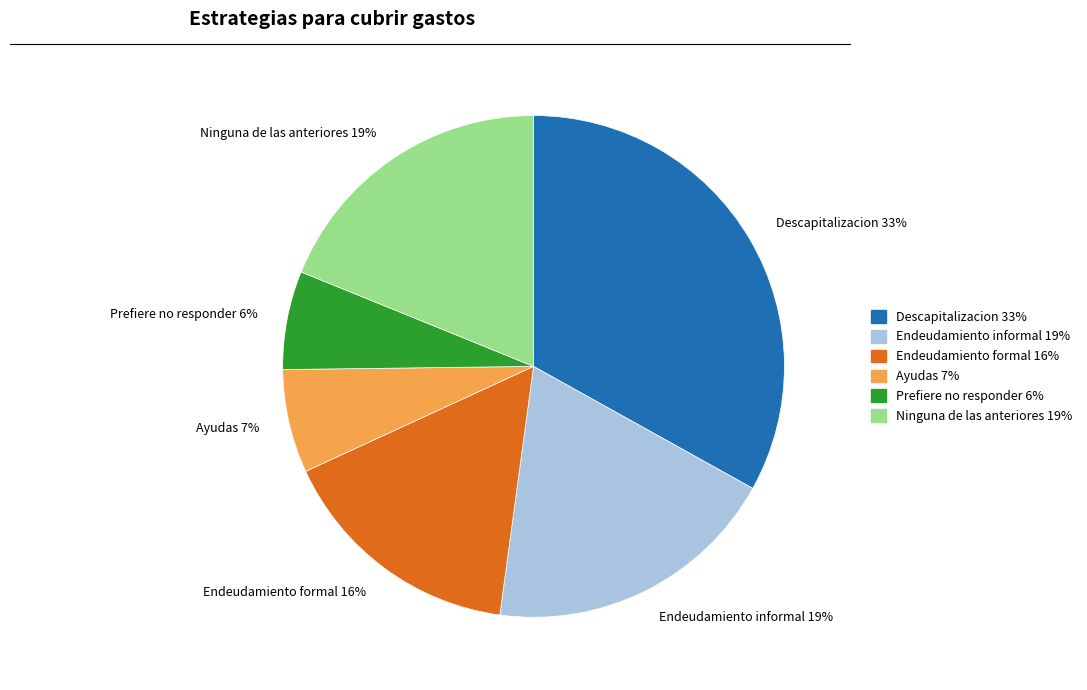

To the nearest percent, what is the difference between the largest and smallest slice percentages?

27%